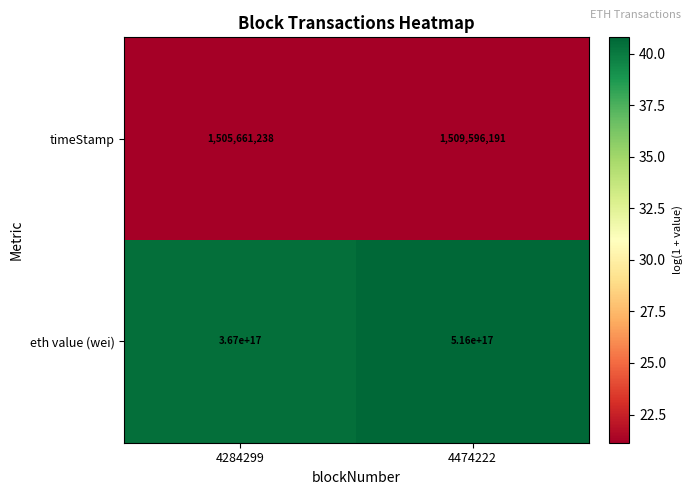

The timeStamp series shows 1505661238 at 4284299. True or false?

True